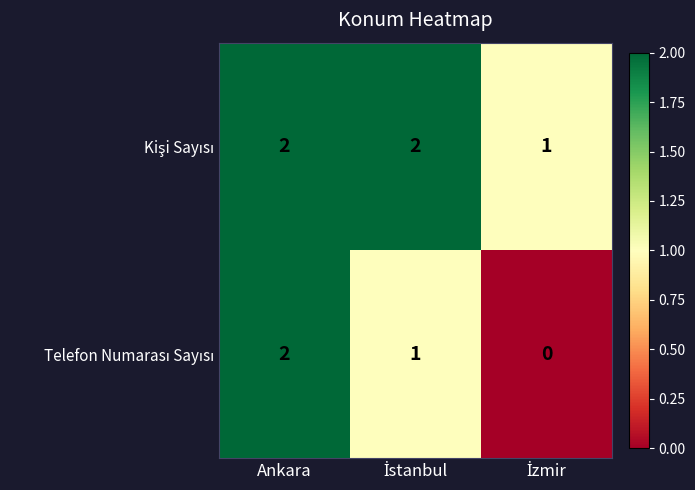

At which category is the sum across all series the highest?

Ankara